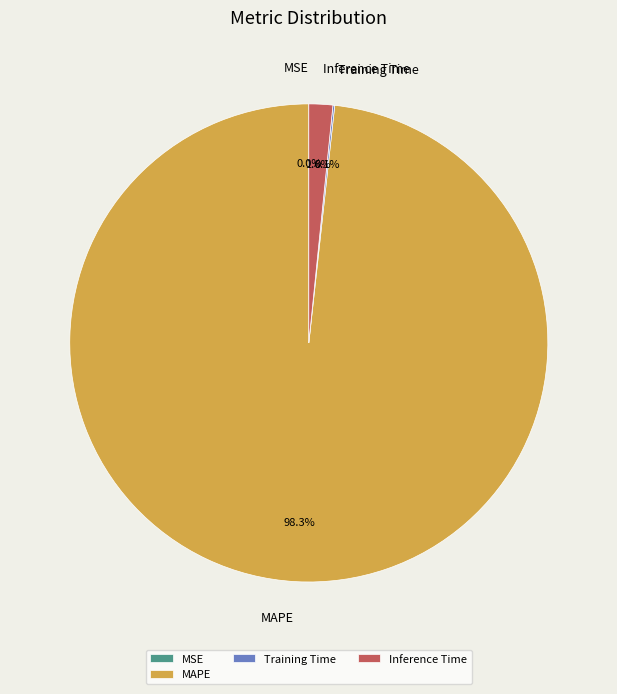

To the nearest percent, what is the difference between the largest and smallest slice percentages?

98%